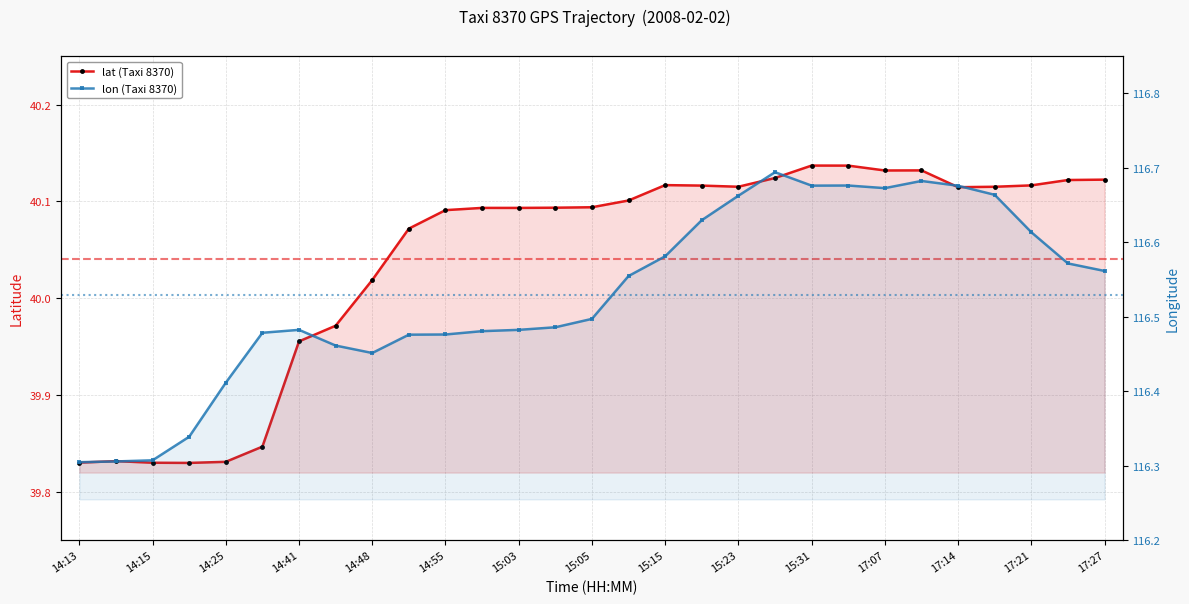

True or false: lat (Taxi 8370) has more than 2 interior local peaks.

True